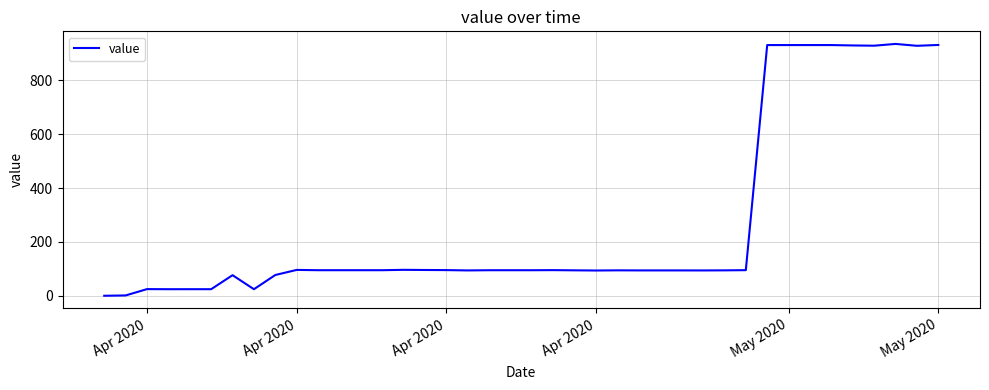

What is the sum of all values?

10734.4